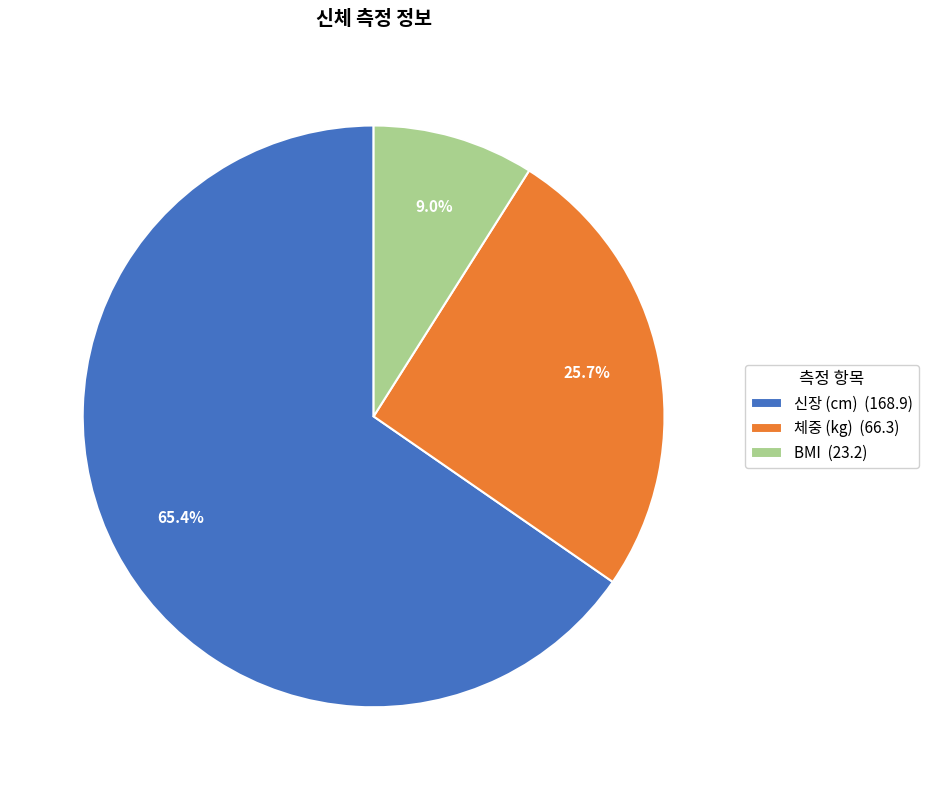

Is it true that 신장 (cm) is 65% of the pie?

True